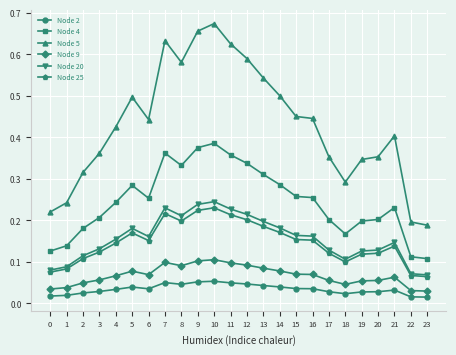

Which label corresponds to the largest value in the chart?

10